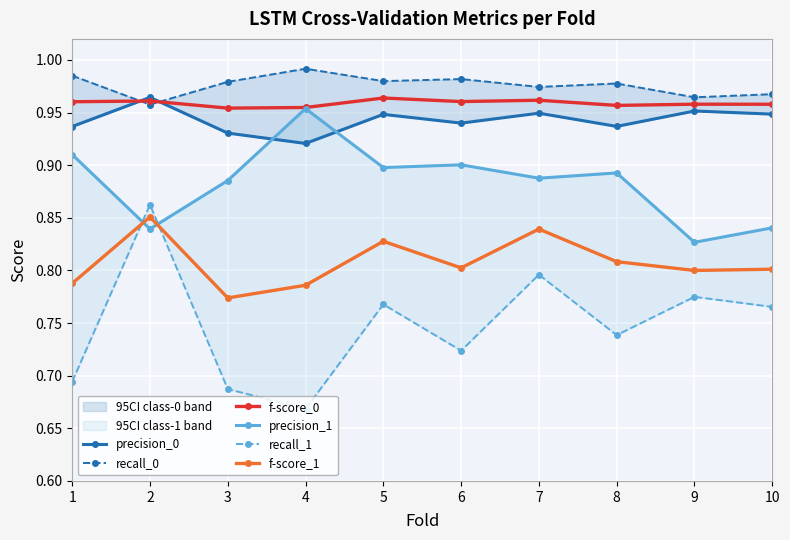

What are all the series names shown in the legend?

precision_0, recall_0, f-score_0, precision_1, recall_1, f-score_1